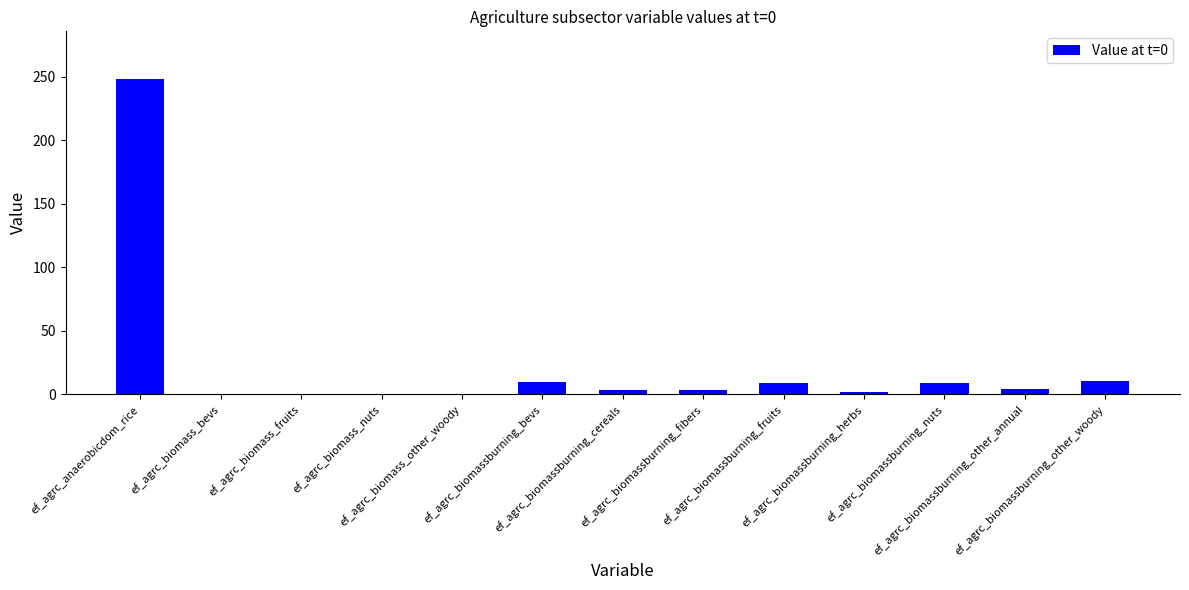

What is the greatest value displayed?

248.5